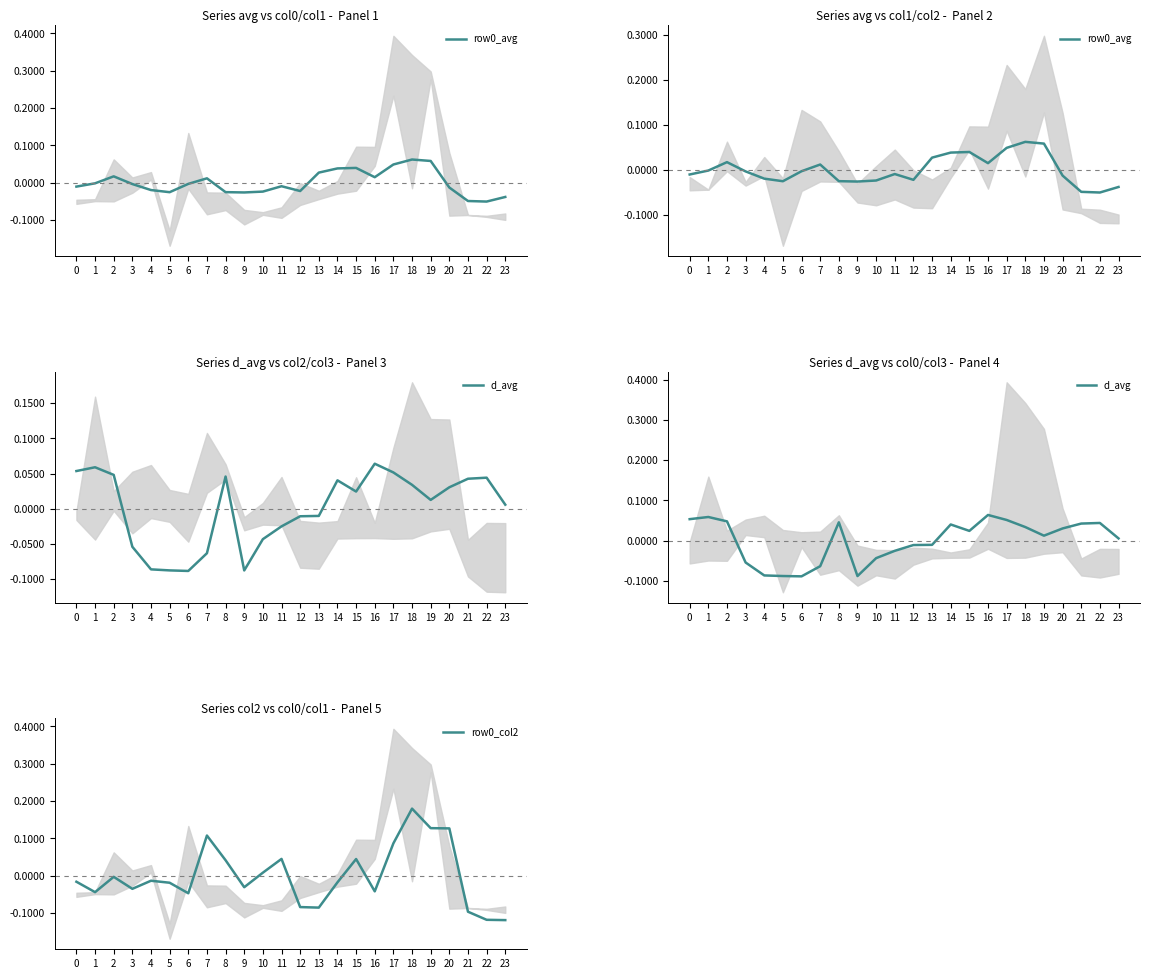

What is the difference between the second highest and minimum values in the row0_avg series?

0.1